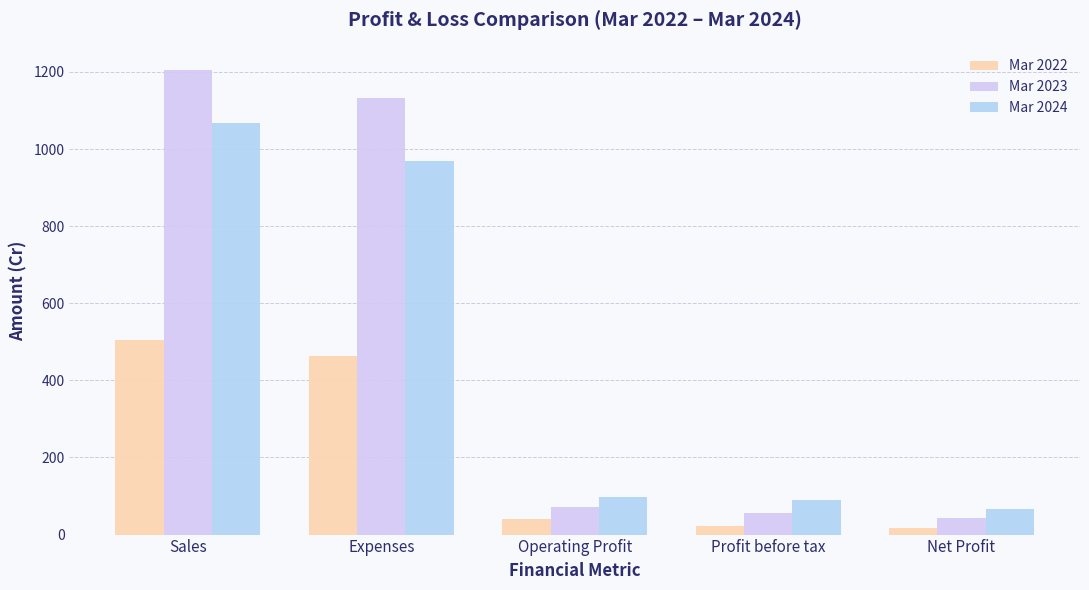

The value of Mar 2024 at Net Profit is 67. True or false?

True